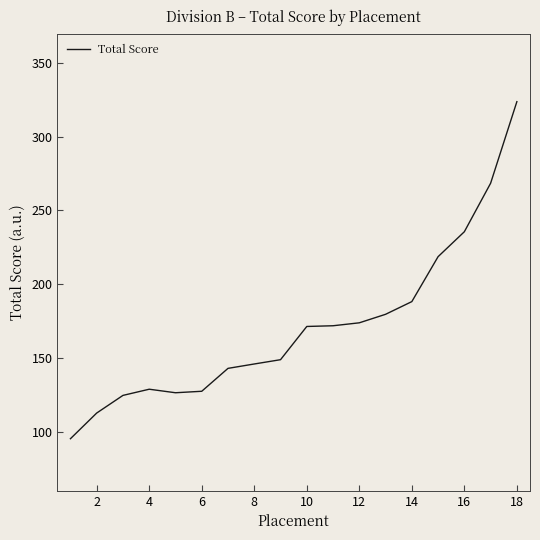

What is the maximum value shown in the chart?

323.8